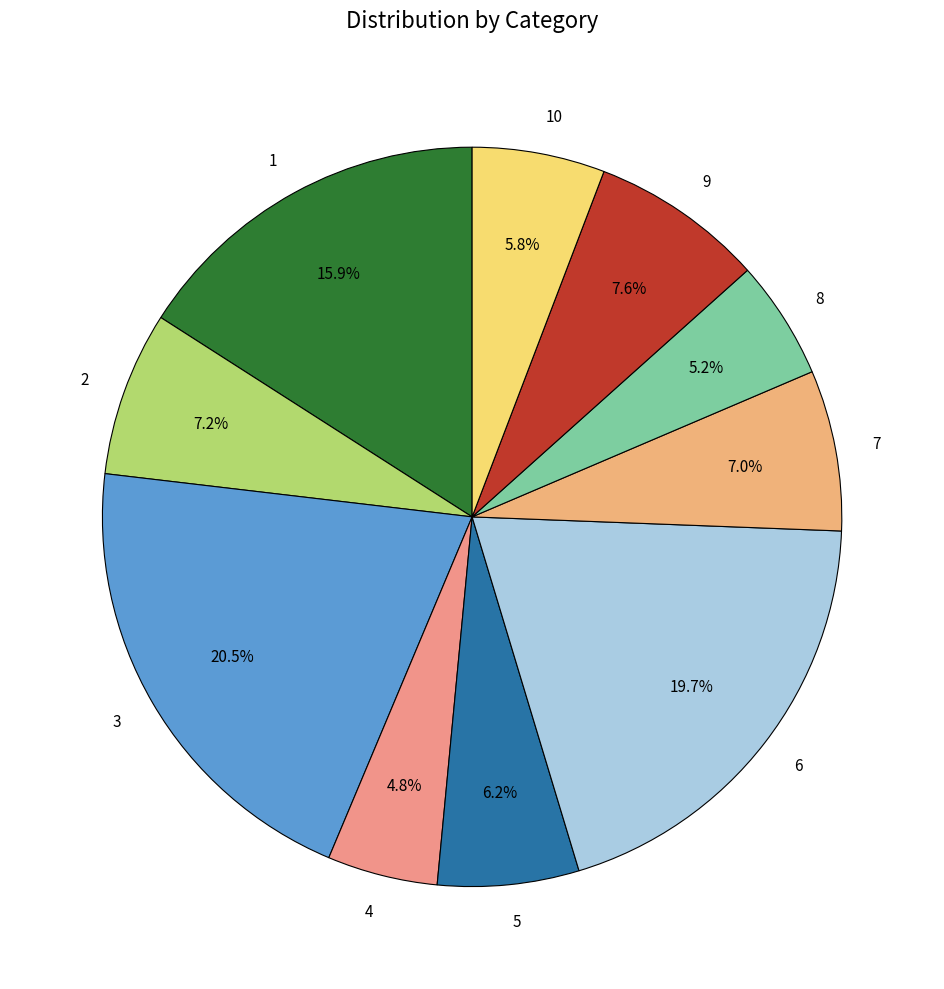

How many slices are in this pie chart?

10